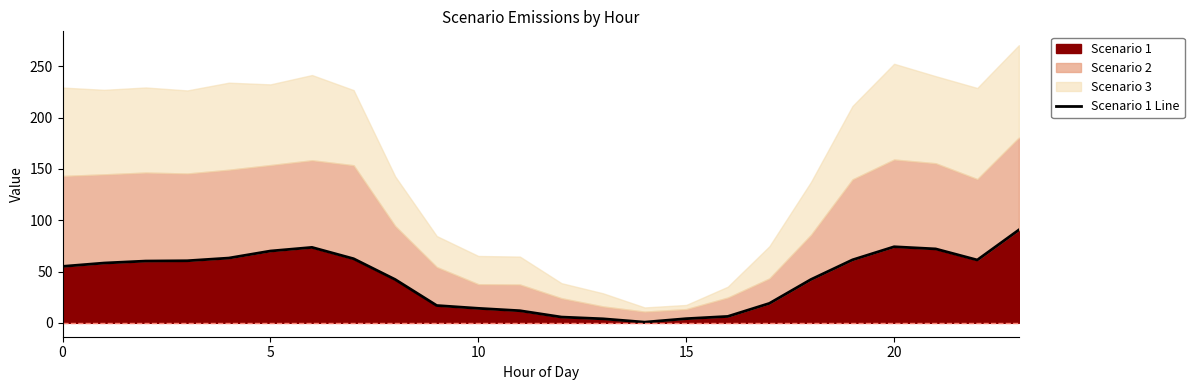

What value does the data have at 10?

60.2